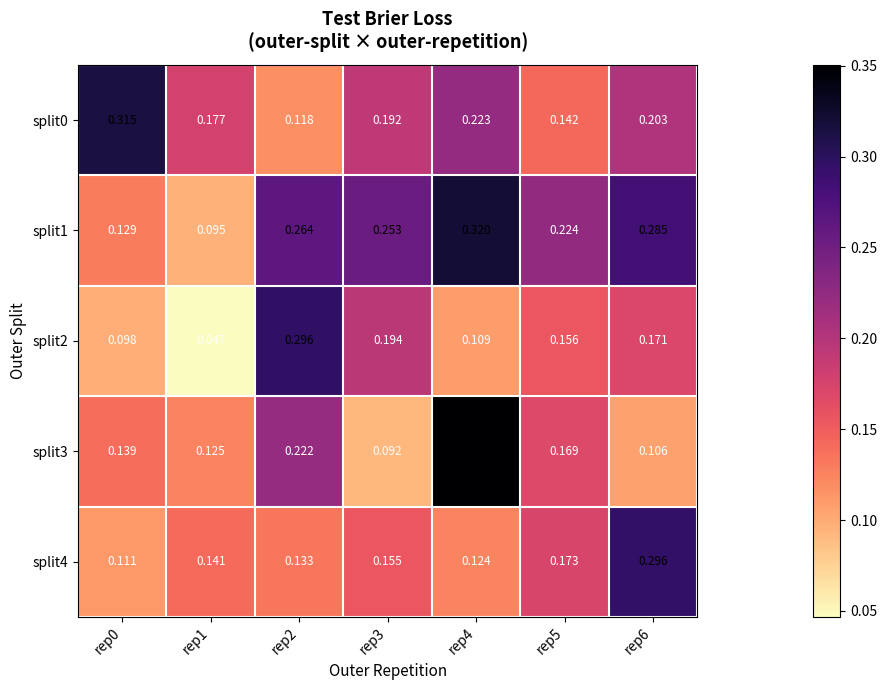

Is the value of split2 at rep6 greater than the value of split0 at rep2?

Yes